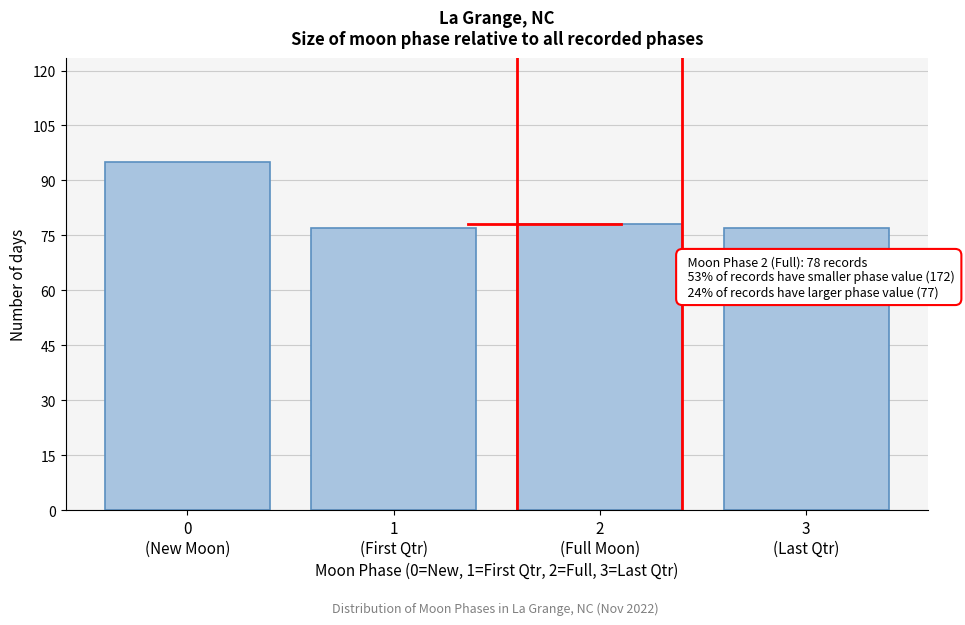

Reading left to right, transcribe all the data shown in this chart.

95	77	78	77